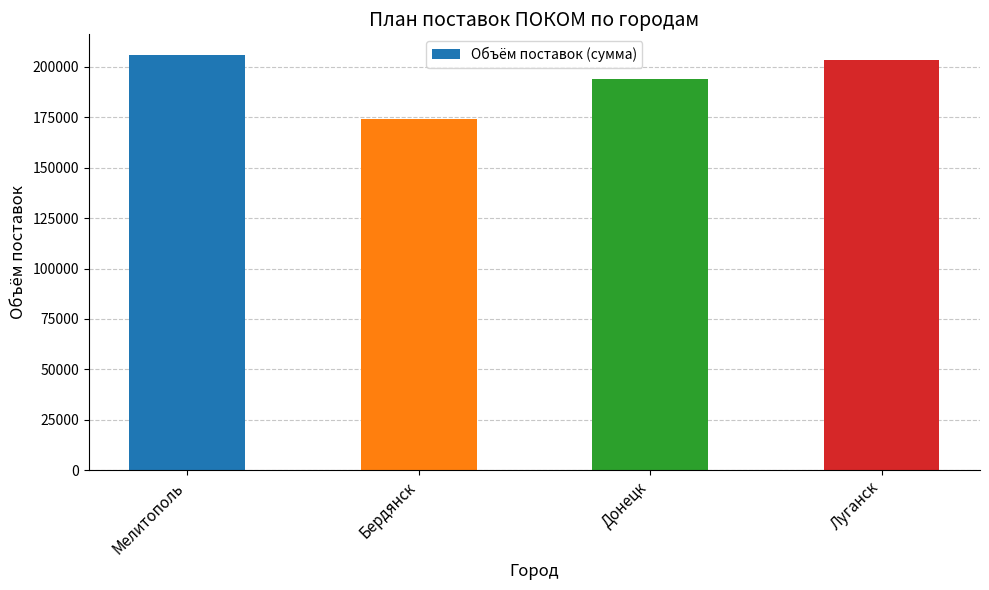

What is the value of the 2nd bar from the left?

174300